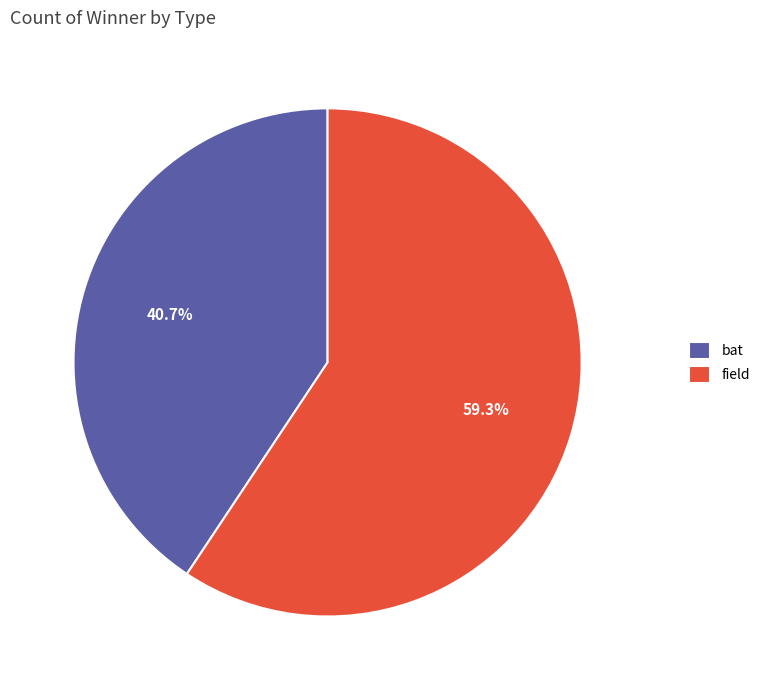

Which has a higher value, bat or field?

field